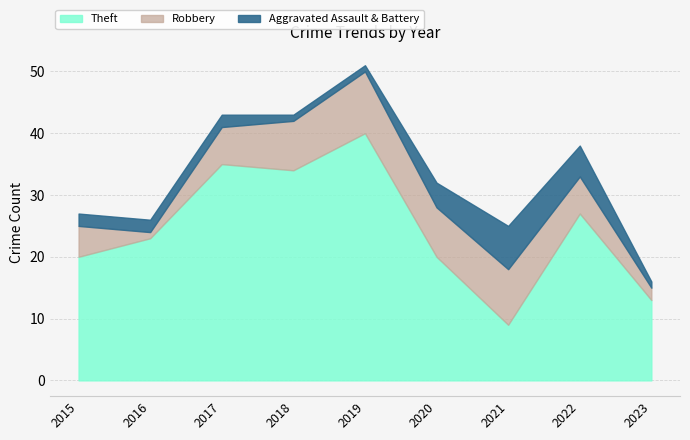

What is the value of the Total point at the 6th from the left?

32